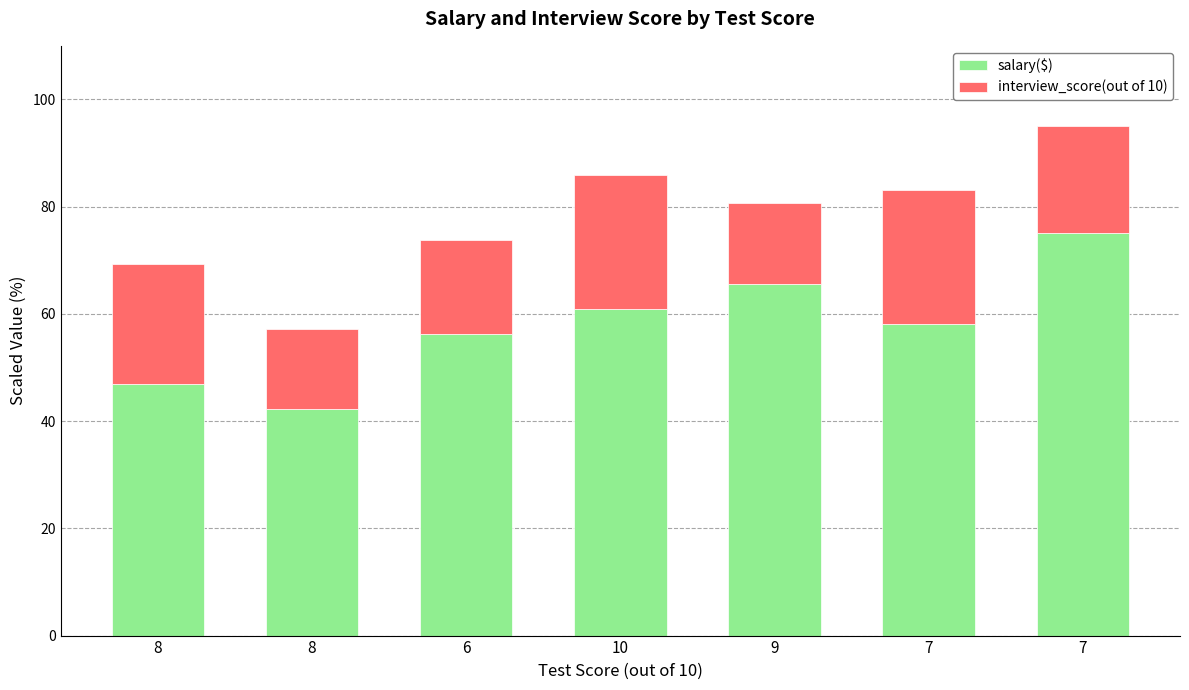

The salary($) series shows 44.1 at 7. True or false?

False